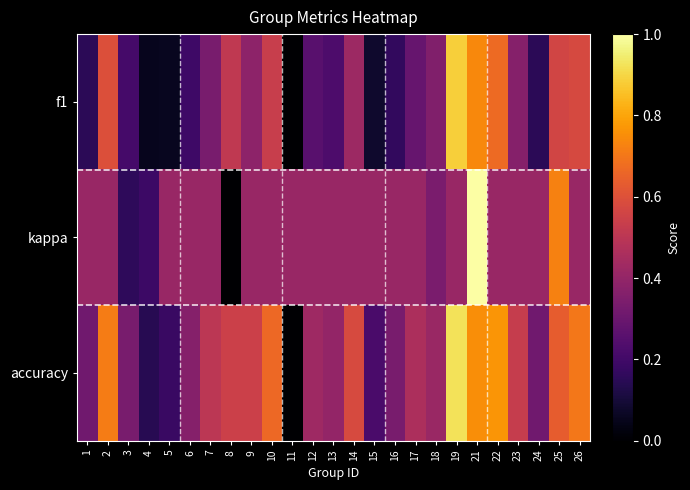

Reading right to left, transcribe all the data shown in this chart.

f1: 26=0.6	25=0.6	24=0.2	23=0.4	22=0.7	21=0.7	19=0.9	18=0.4	17=0.3	16=0.2	15=0.1	14=0.4	13=0.2	12=0.3	11=0.0	10=0.5	9=0.4	8=0.5	7=0.3	6=0.2	5=0.1	4=0.1	3=0.2	2=0.6	1=0.1
kappa: 26=0.4	25=0.7	24=0.4	23=0.4	22=0.4	21=1.0	19=0.4	18=0.3	17=0.4	16=0.4	15=0.4	14=0.4	13=0.4	12=0.4	11=0.4	10=0.4	9=0.4	8=0.0	7=0.4	6=0.4	5=0.4	4=0.2	3=0.2	2=0.4	1=0.4
accuracy: 26=0.7	25=0.6	24=0.3	23=0.5	22=0.8	21=0.8	19=0.9	18=0.4	17=0.5	16=0.3	15=0.2	14=0.6	13=0.4	12=0.4	11=0.0	10=0.7	9=0.5	8=0.5	7=0.5	6=0.4	5=0.2	4=0.1	3=0.3	2=0.7	1=0.3